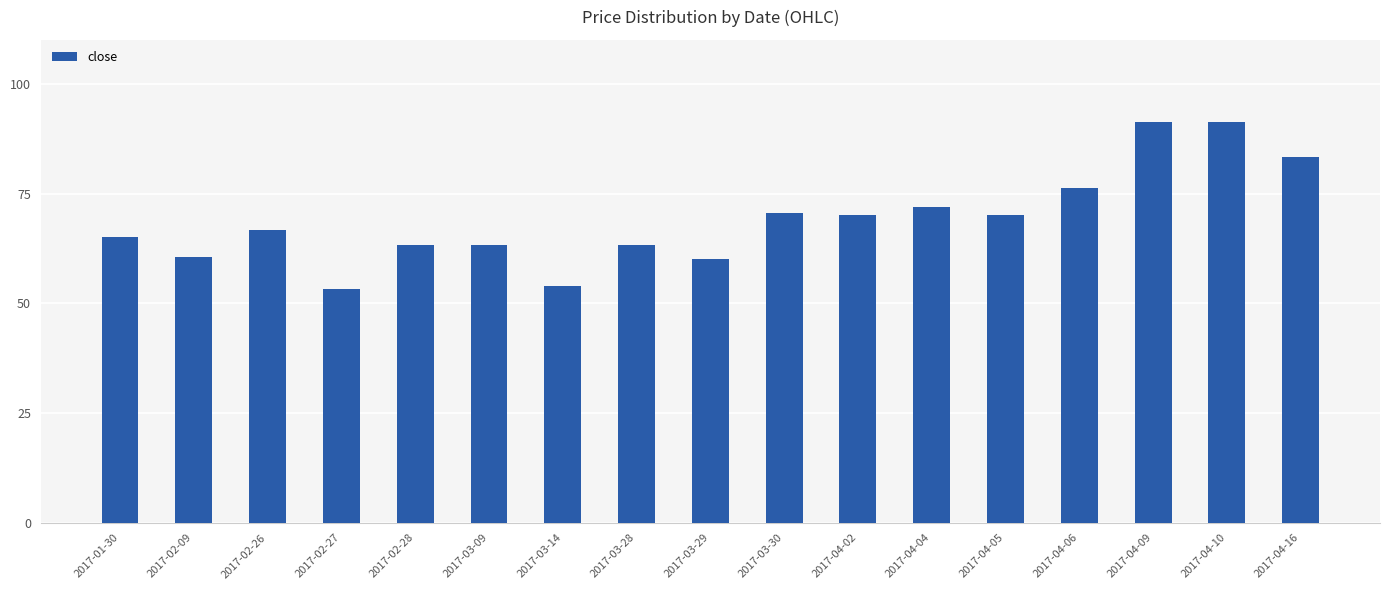

What is the minimum value shown in the chart?

53.4